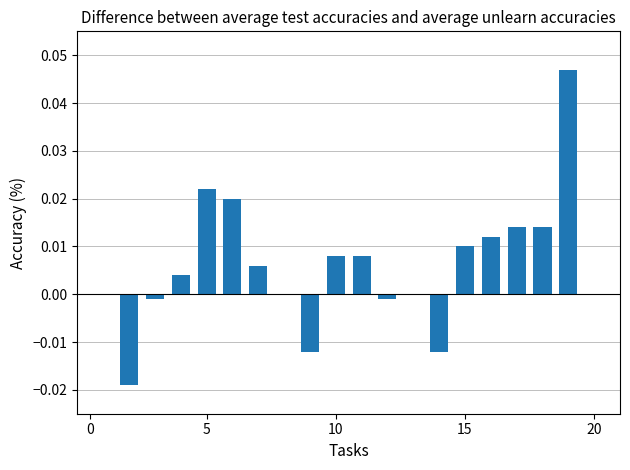

Are the bars horizontal?

No